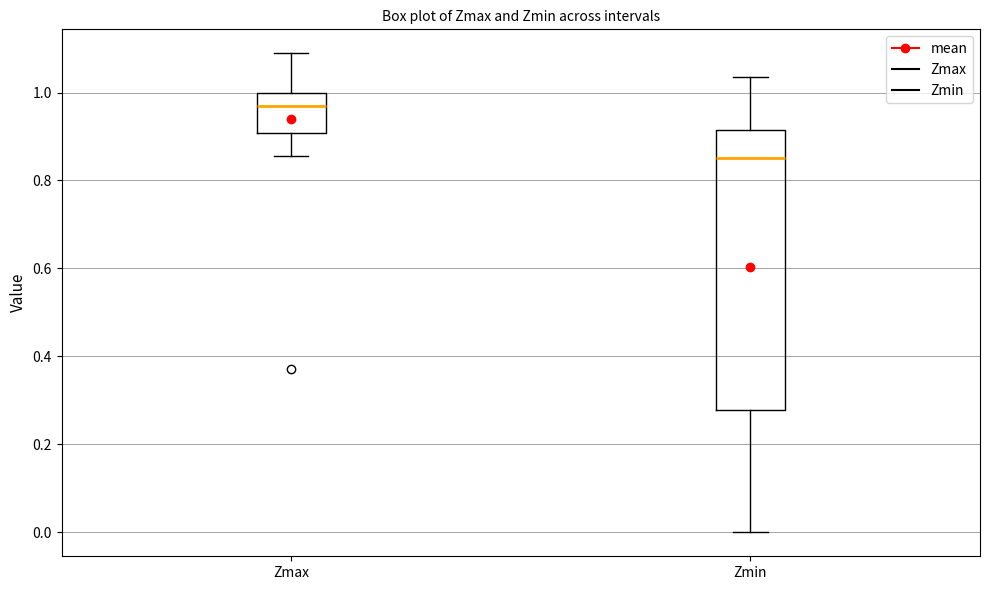

Reading left to right, read every box against the y-axis: the position of its median line, the range the box covers, and the ends of its whiskers. The values are not printed on the chart, so give them approximately, as read against the axis.

Zmax: median 0.98, box 0.90 to 1.00, whiskers 0.86 to 1.08
Zmin: median 0.86, box 0.28 to 0.92, whiskers 0.00 to 1.04